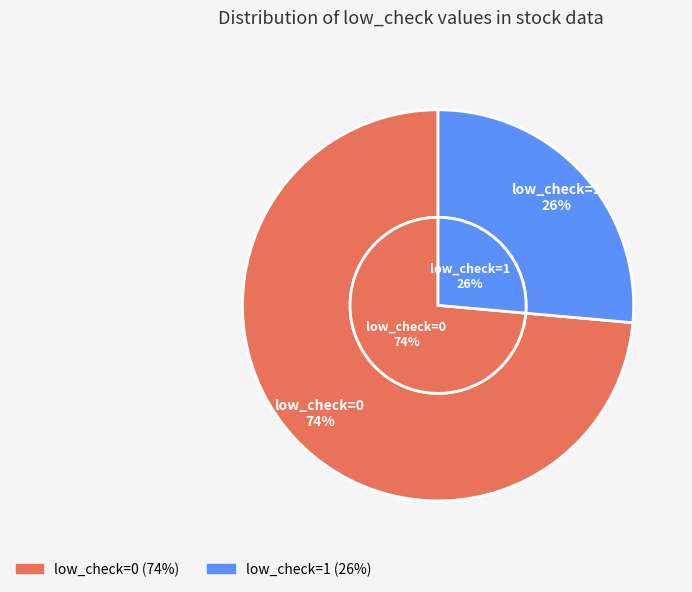

Rank the categories by value from highest to lowest.

low_check=0, low_check=1